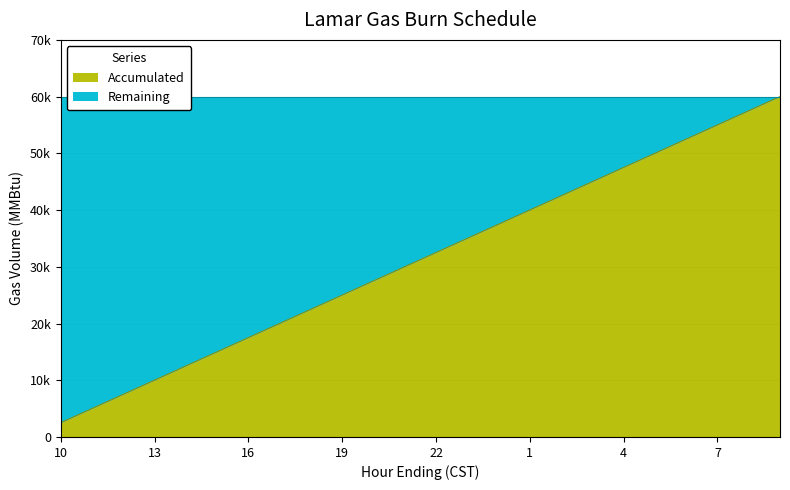

List the labels in order of value, largest first.

9, 8, 7, 6, 5, 4, 3, 2, 1, 24, 23, 22, 21, 20, 19, 18, 17, 16, 15, 14, 13, 12, 11, 10